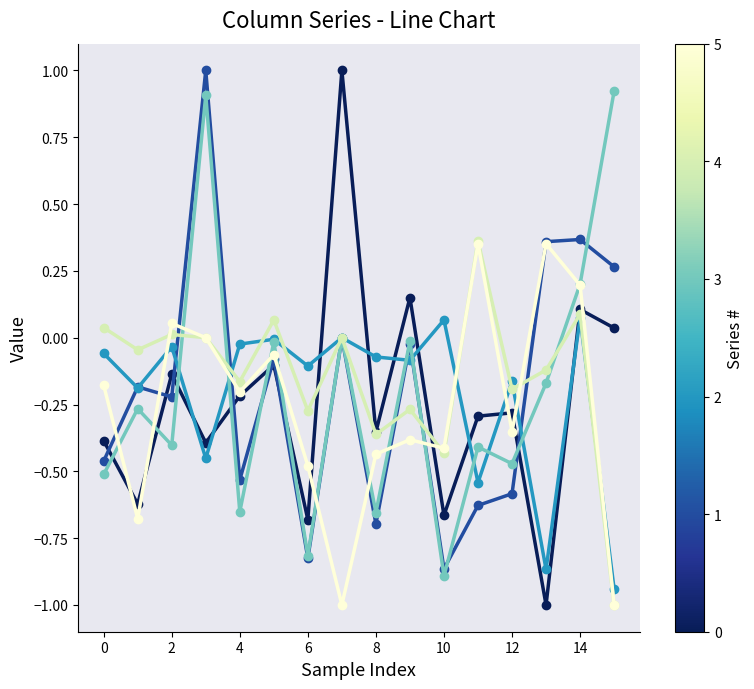

What is the greatest value displayed?

1.0